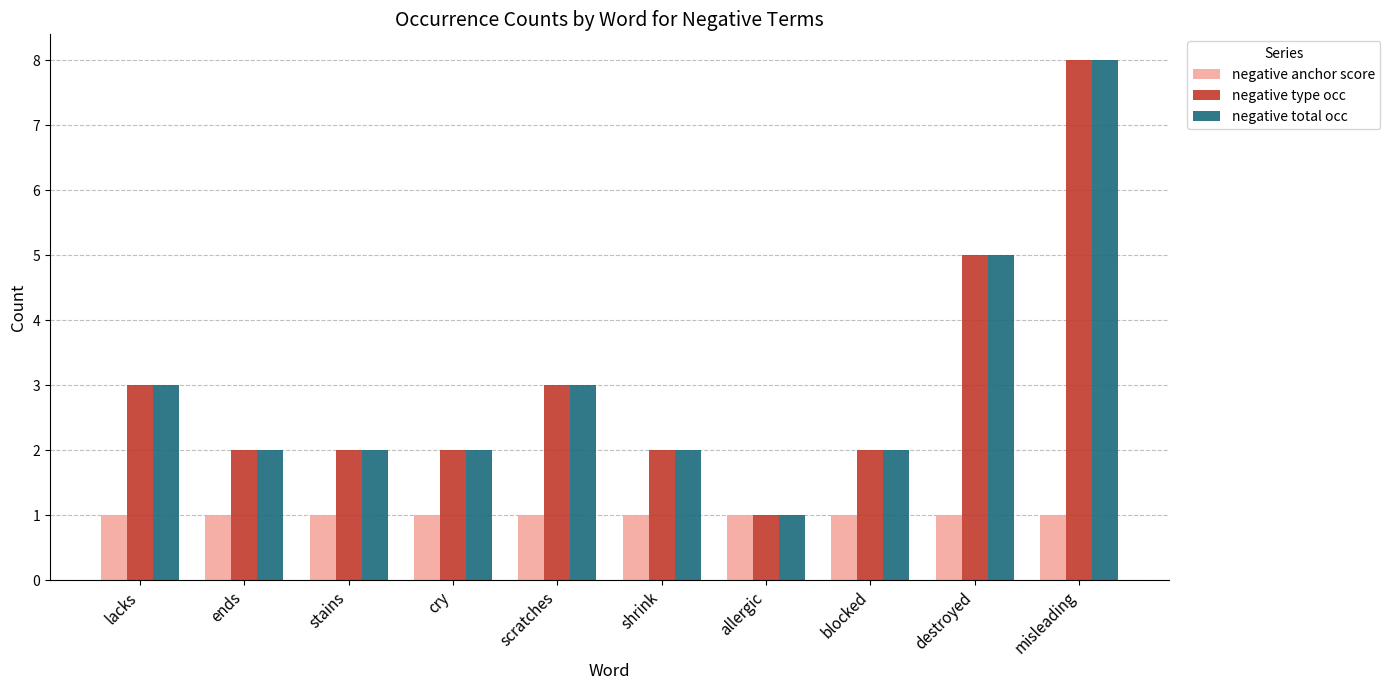

Reading left to right, extract all data points from this chart.

negative anchor score: 1	1	1	1	1	1	1	1	1	1
negative type occ: 3	2	2	2	3	2	1	2	5	8
negative total occ: 3	2	2	2	3	2	1	2	5	8